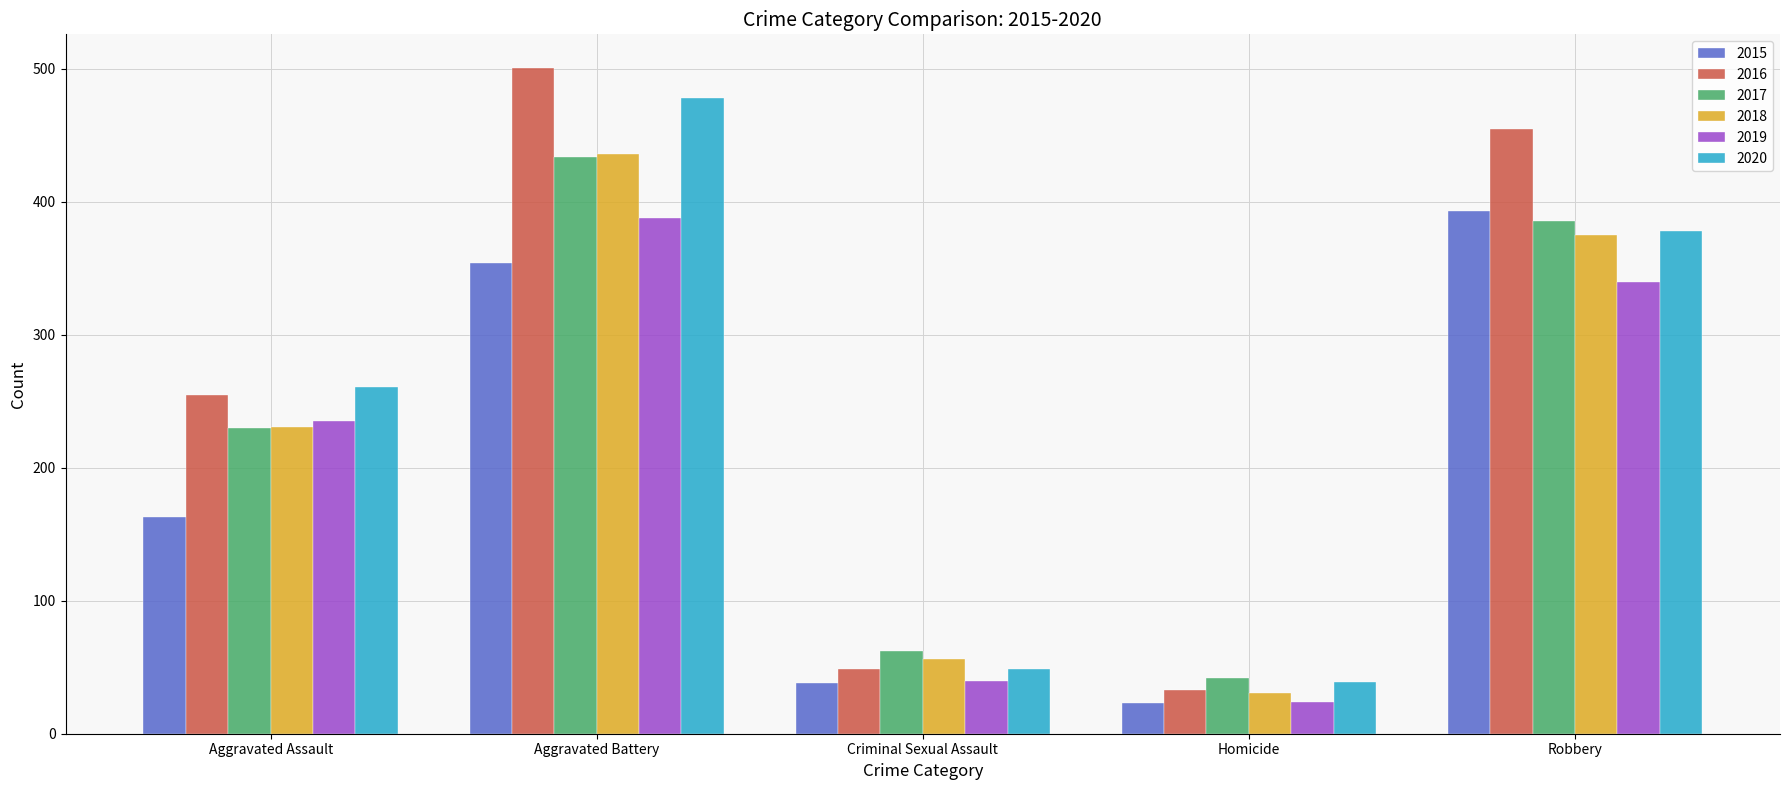

At which category is the sum across all series the highest?

Aggravated Battery